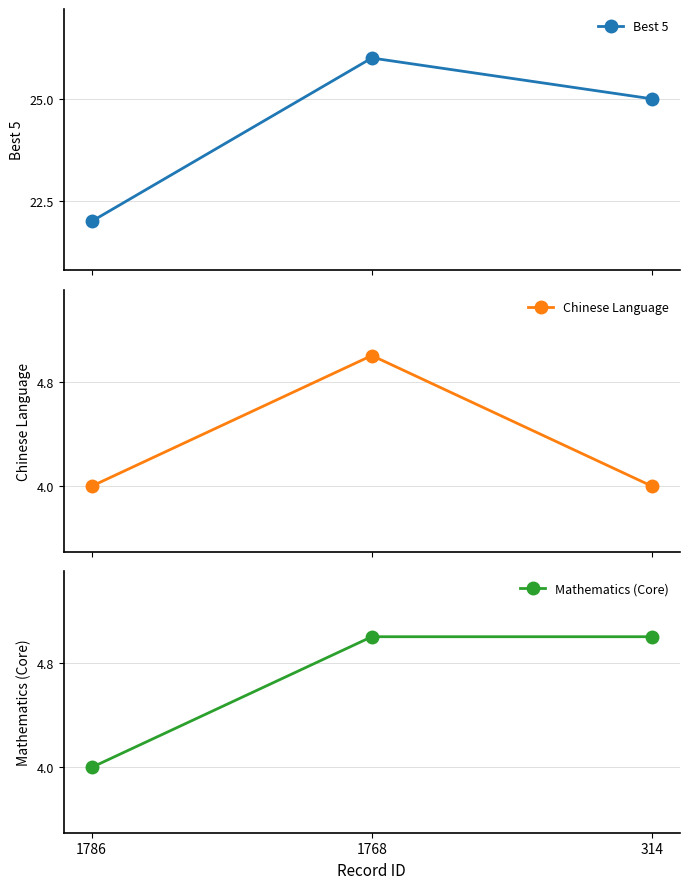

Is the value of Best 5 at 1786 greater than the value of Mathematics (Core) at 314?

Yes